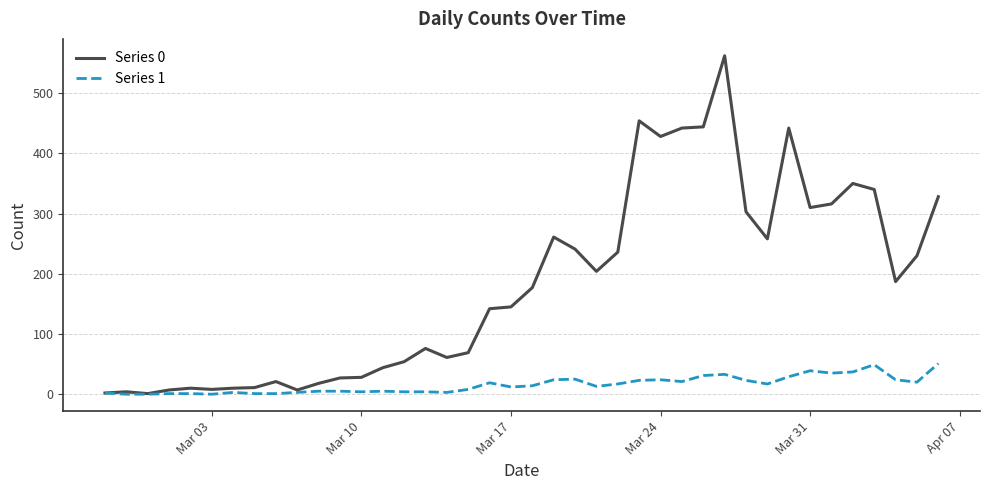

Which series has the largest total across all categories?

Series 0